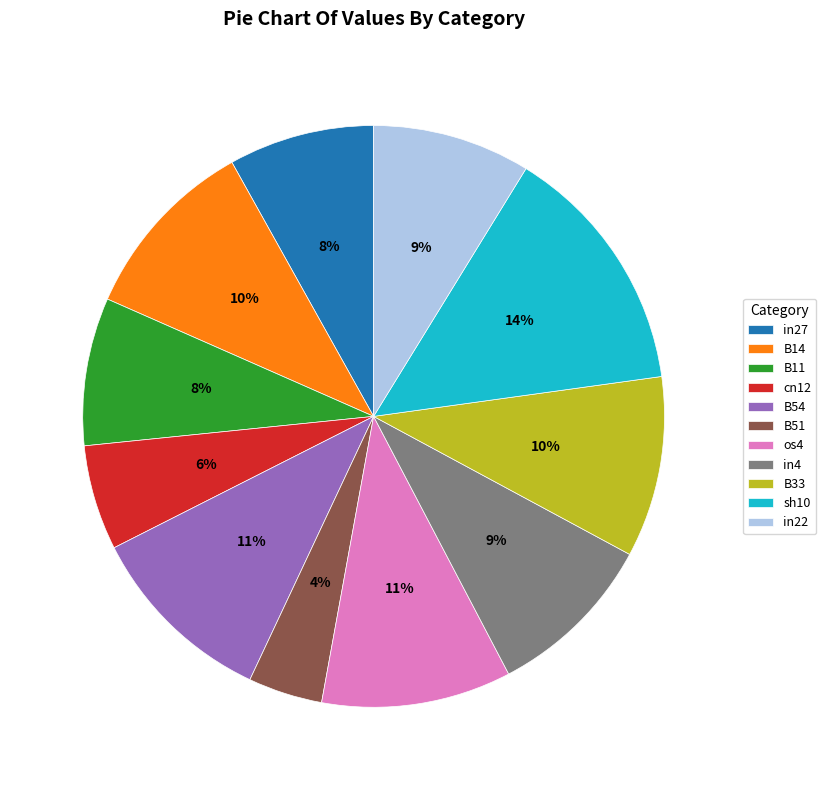

What is the smallest slice in the pie chart?

B51